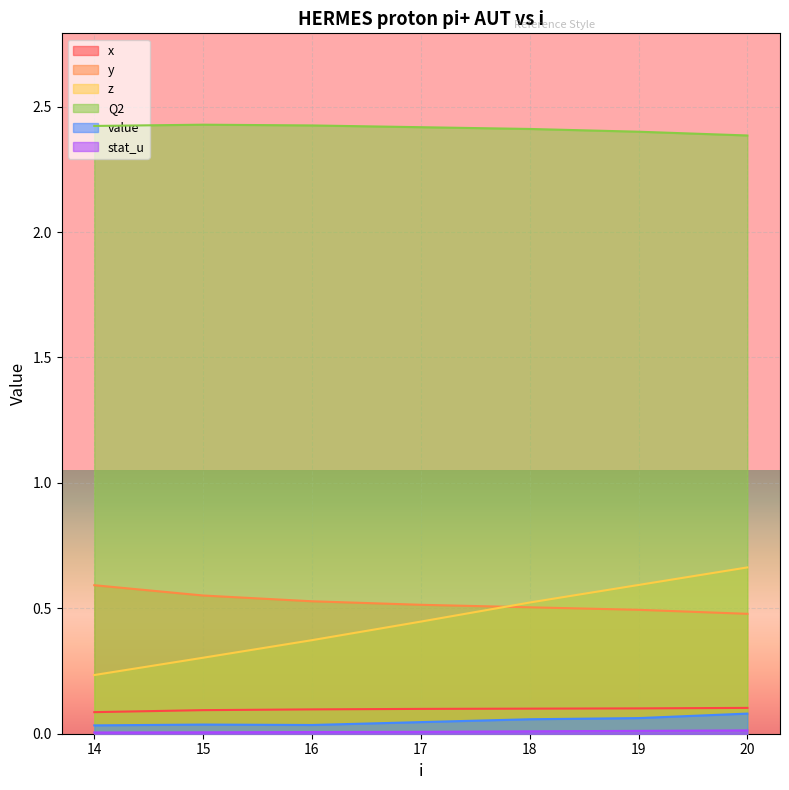

Reading right to left, what are all the values shown in this chart?

x: 20=0.1	19=0.1	18=0.1	17=0.1	16=0.1	15=0.1	14=0.1
y: 20=0.5	19=0.5	18=0.5	17=0.5	16=0.5	15=0.6	14=0.6
z: 20=0.7	19=0.6	18=0.5	17=0.4	16=0.4	15=0.3	14=0.2
Q2: 20=2.4	19=2.4	18=2.4	17=2.4	16=2.4	15=2.4	14=2.4
value: 20=0.1	19=0.1	18=0.1	17=0.0	16=0.0	15=0.0	14=0.0
stat_u: 20=0.0	19=0.0	18=0.0	17=0.0	16=0.0	15=0.0	14=0.0